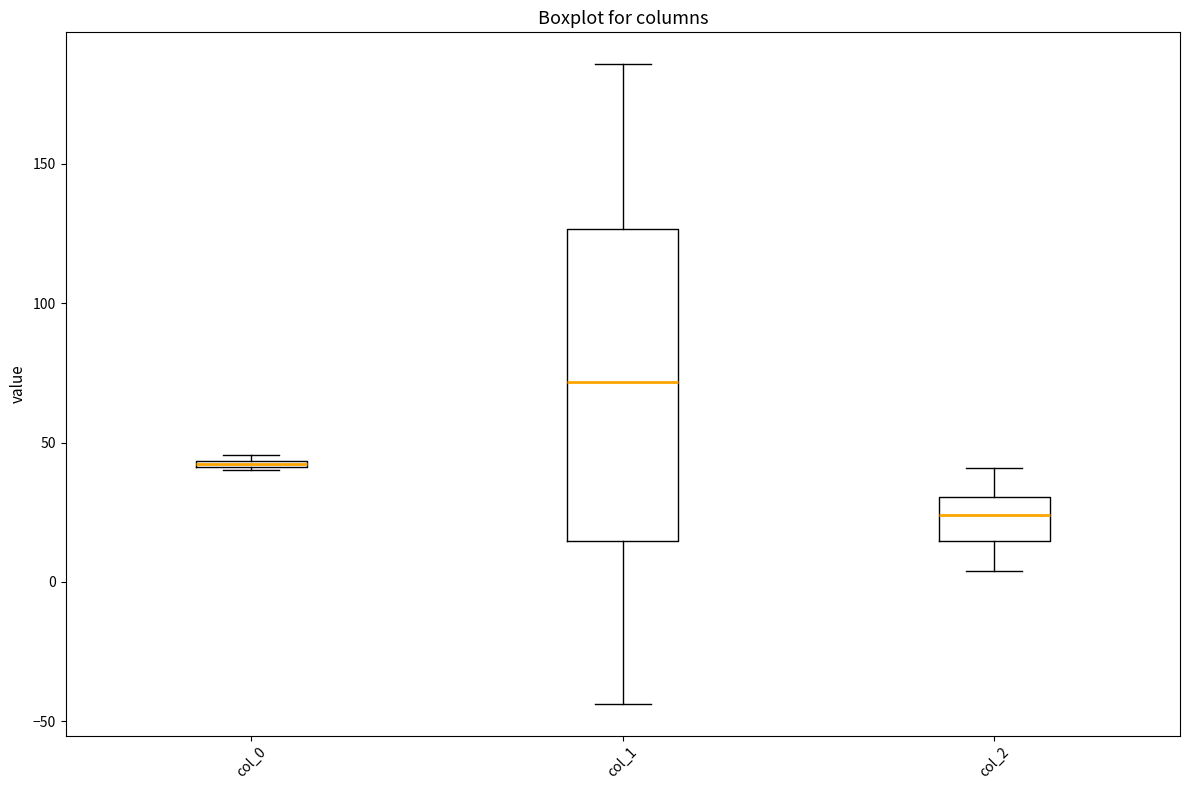

Where does the lower whisker of the box for col_1 end on the y-axis? The values are not printed on the chart, so give them approximately, as read against the axis.

-45